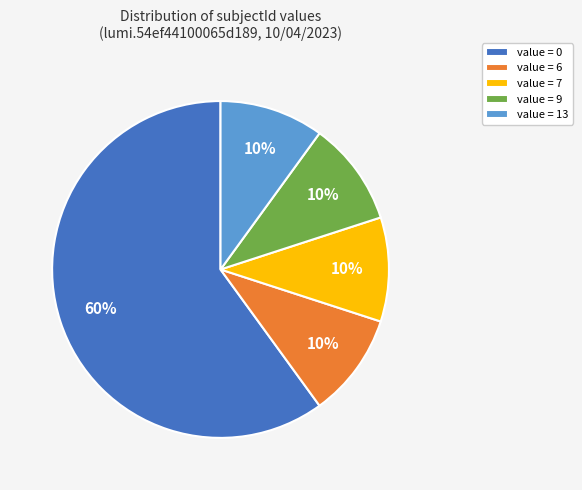

True or false: value = 0 accounts for 53% of the total.

False